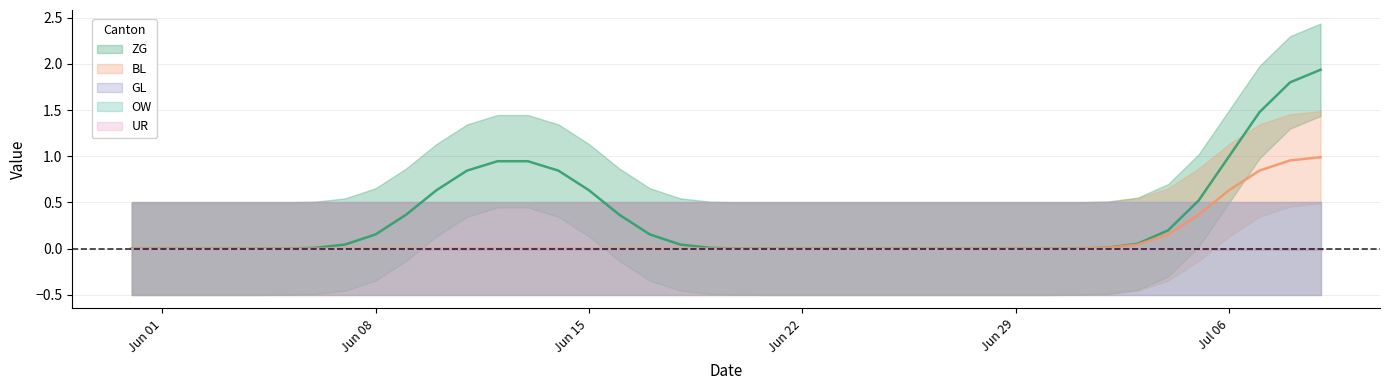

Between 2020-06-01 and 2020-06-14, which is larger?

2020-06-14